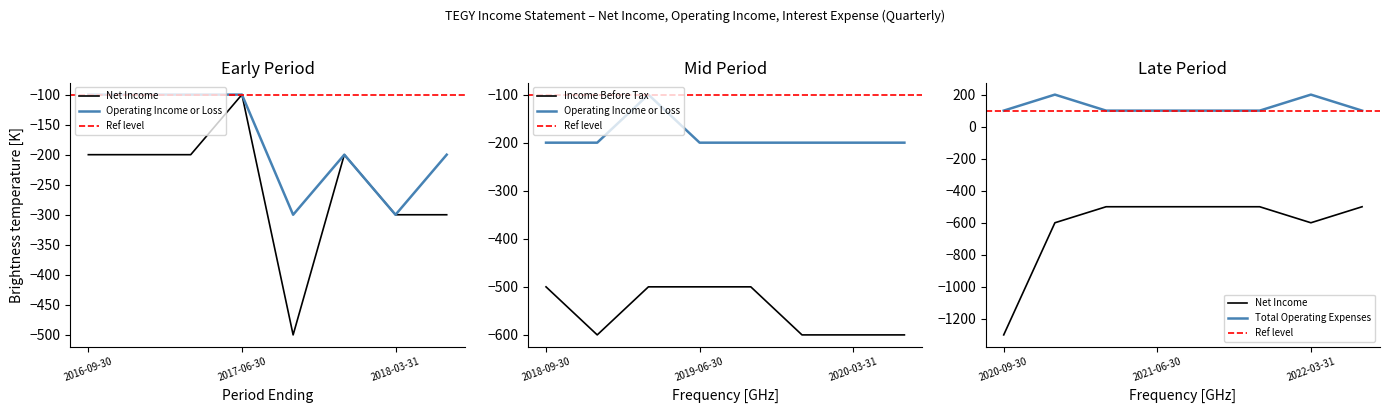

What is the maximum value for Net Income?

-100